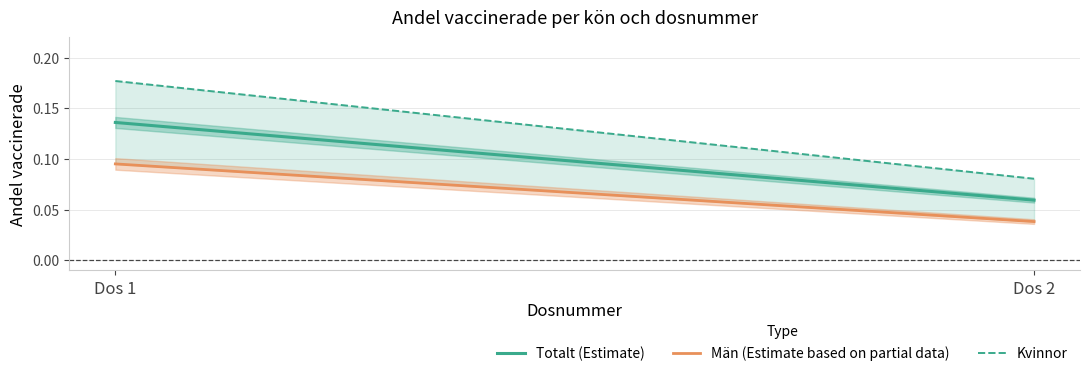

How many data points does each series have?

2